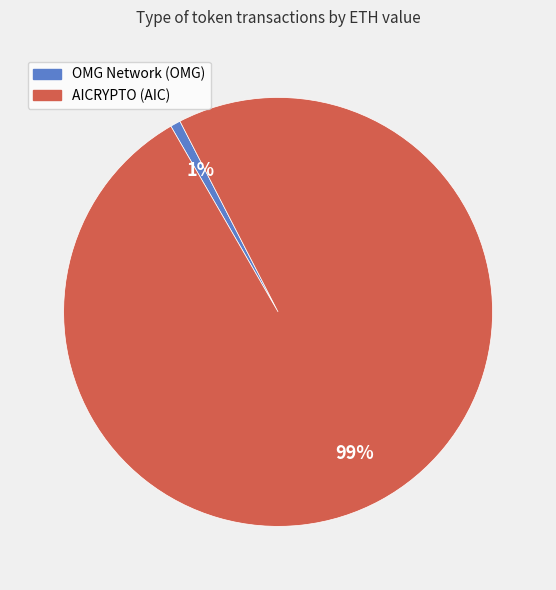

To the nearest percent, what is the difference between the OMG Network (OMG) and AICRYPTO (AIC) slice percentages?

98%